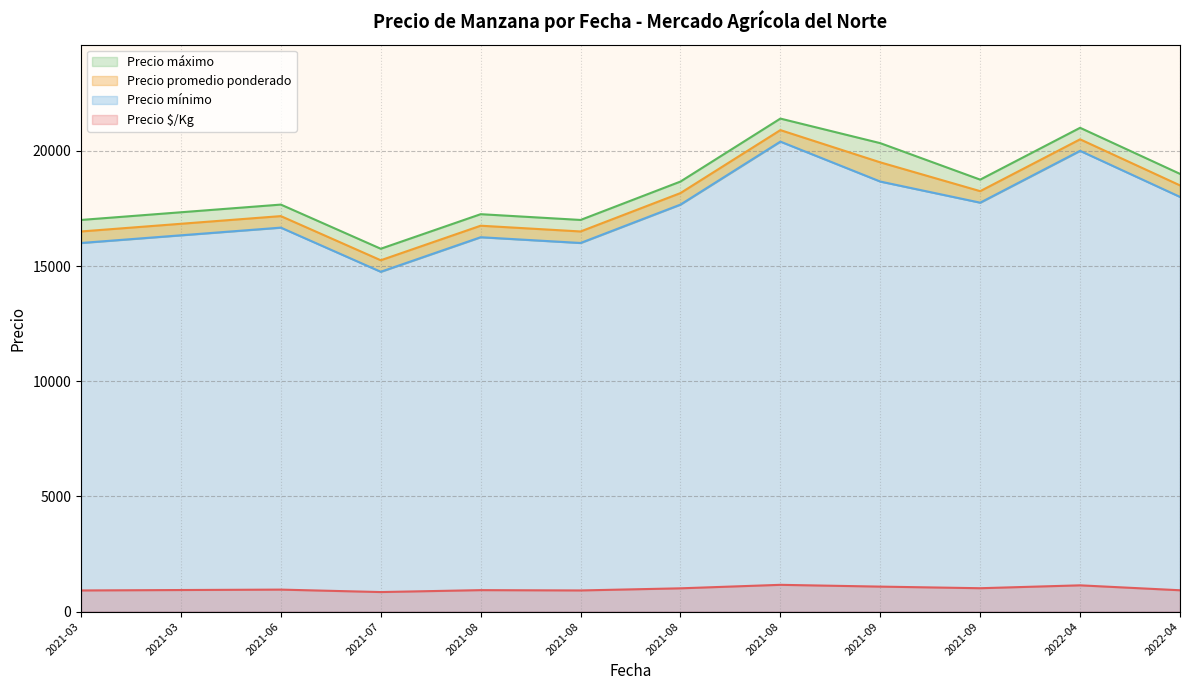

Read the Precio máximo value at 2021-08-05.

17000